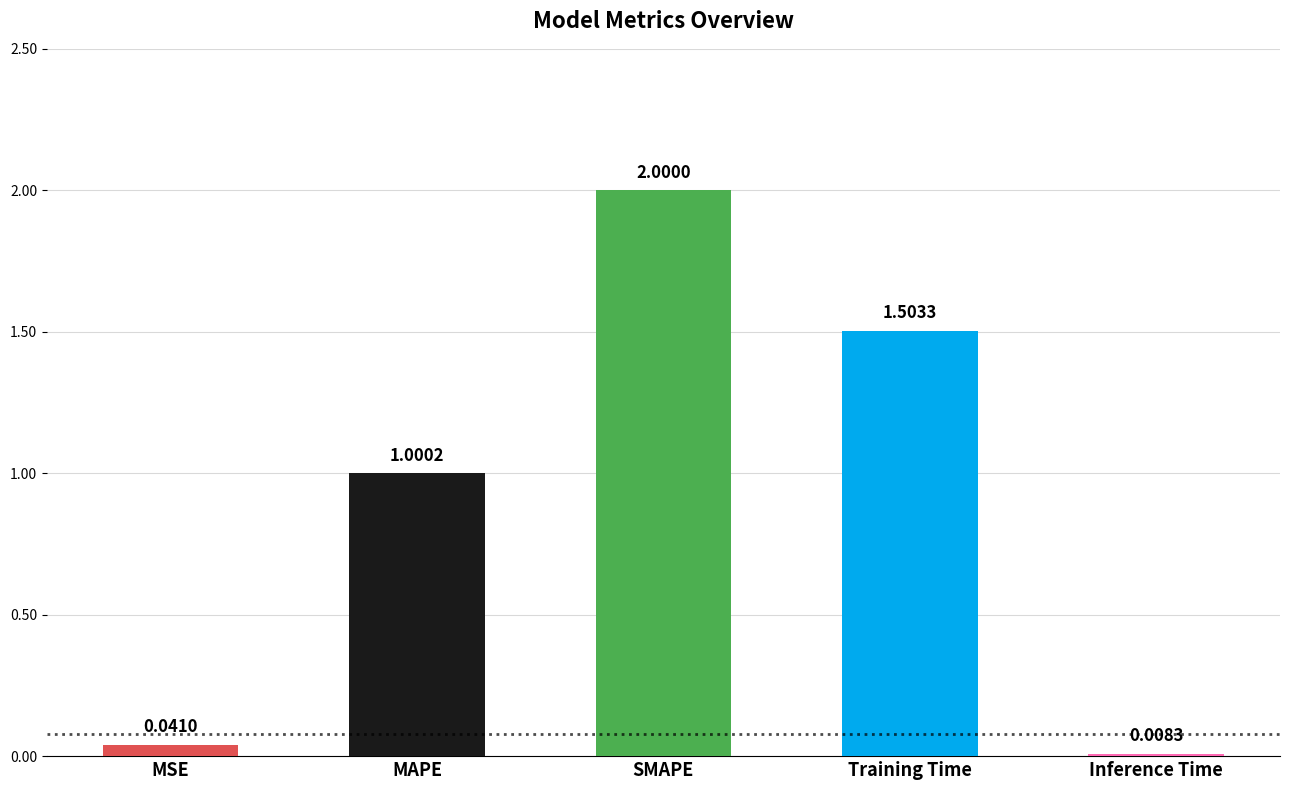

What is the difference between the values at MAPE and MSE?

1.0